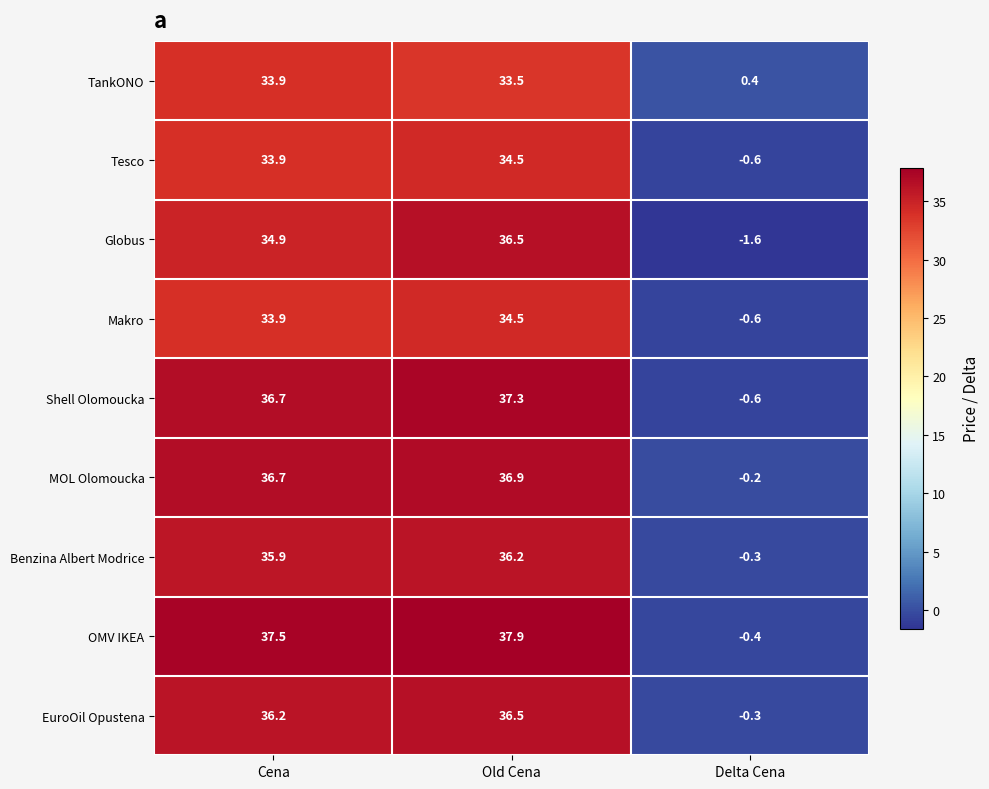

Where is OMV IKEA nearest to the value 18?

Delta Cena